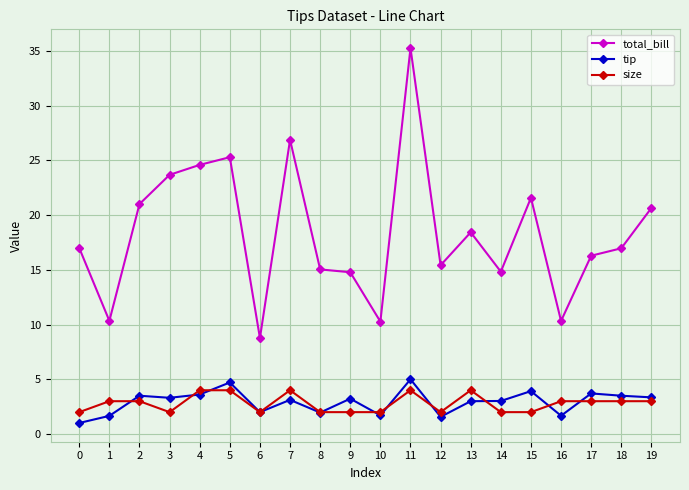

True or false: tip and total_bill cross at least once.

False